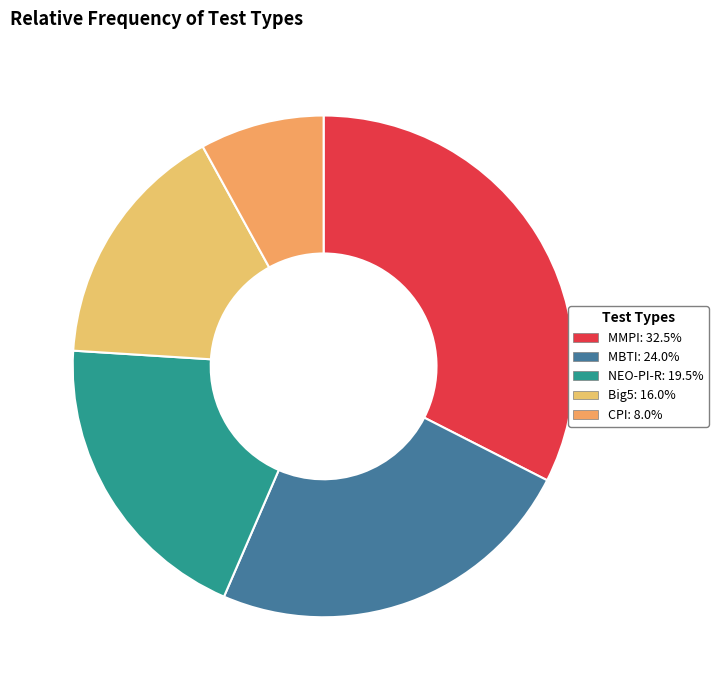

Is there a majority slice in this chart?

No